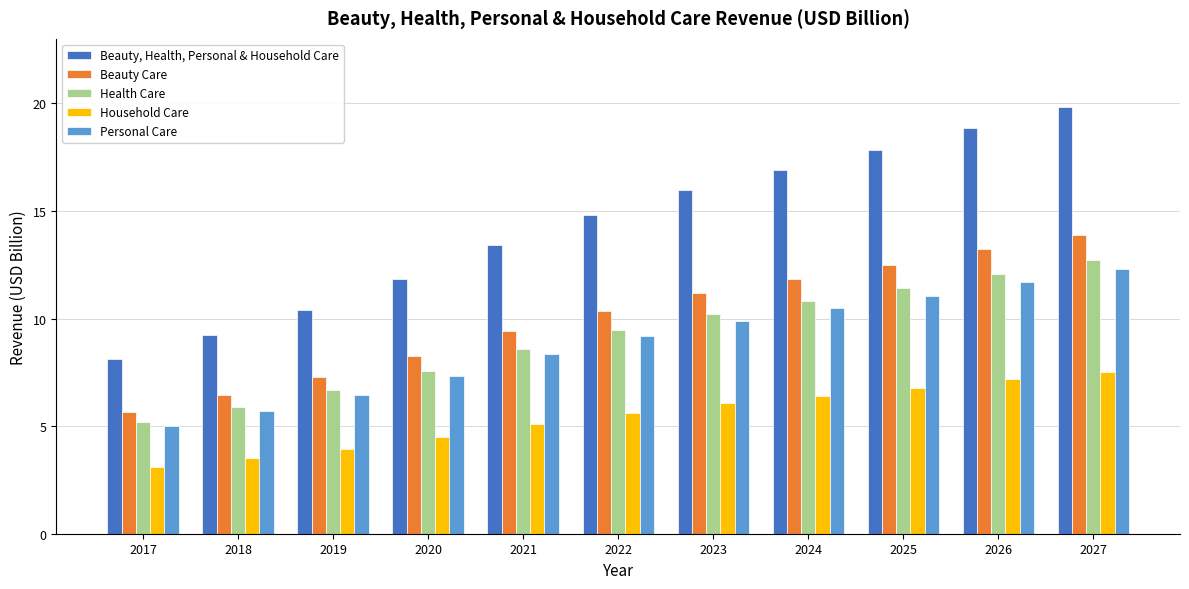

What value does the Beauty, Health, Personal & Household Care series have at 2027?

19.8